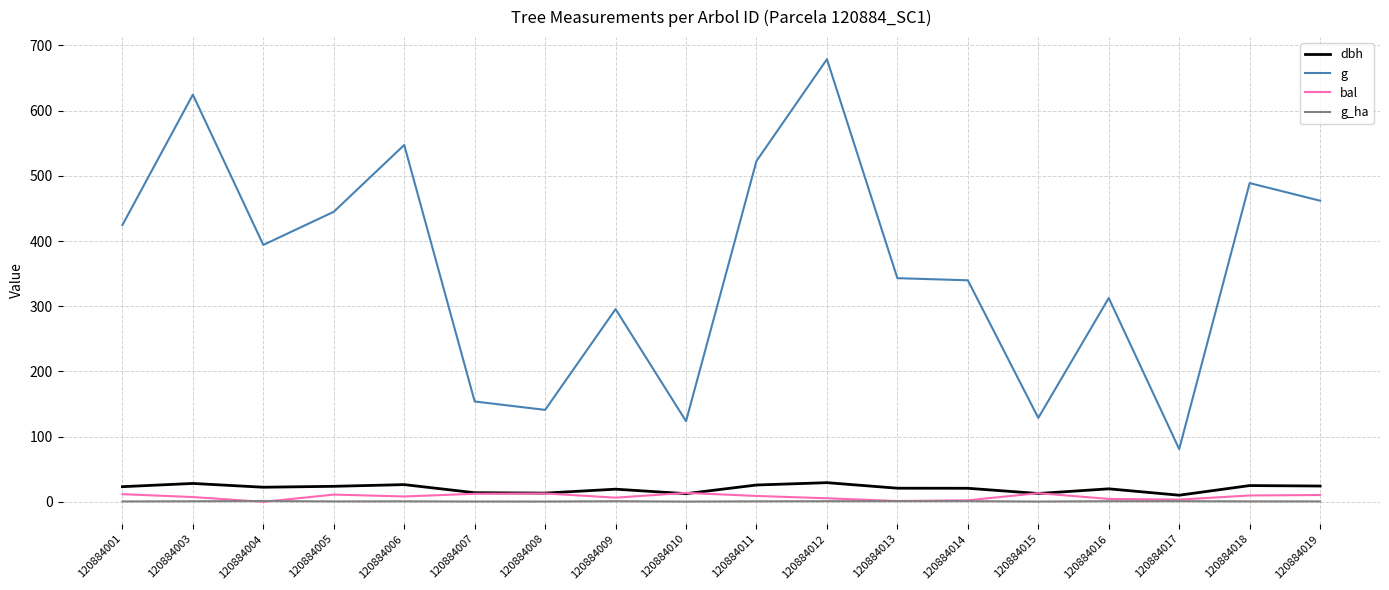

What is the difference between the maximum and minimum values in the g series?

598.0